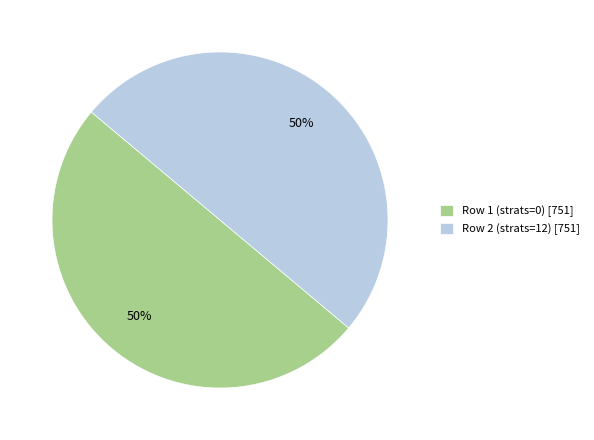

What is the ratio of the value at Row 2 (strats=12) [751] to the value at Row 1 (strats=0) [751]?

1.0